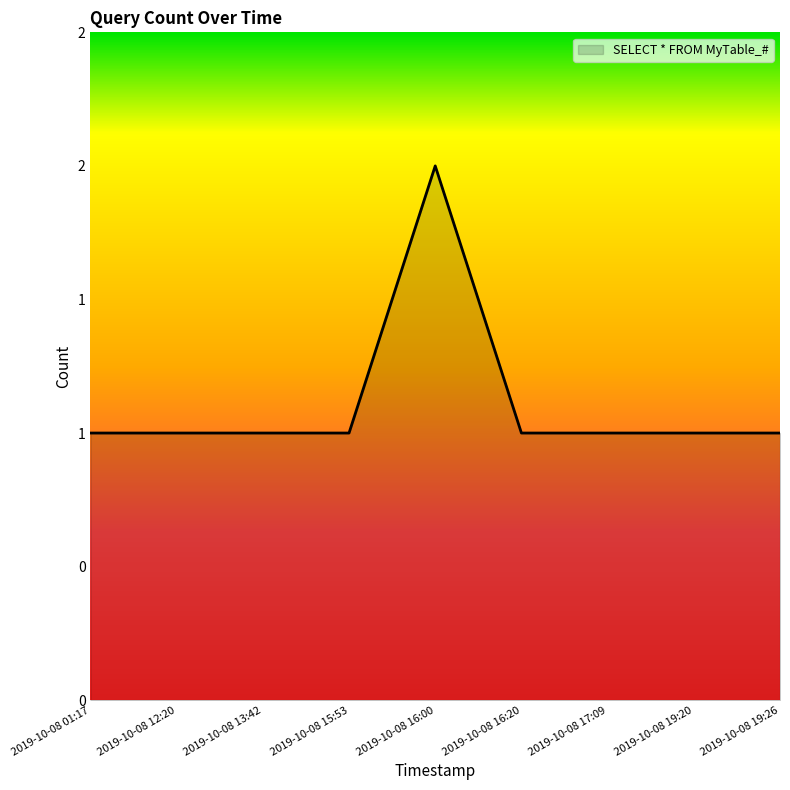

Is this an area chart (filled region under the line)?

Yes